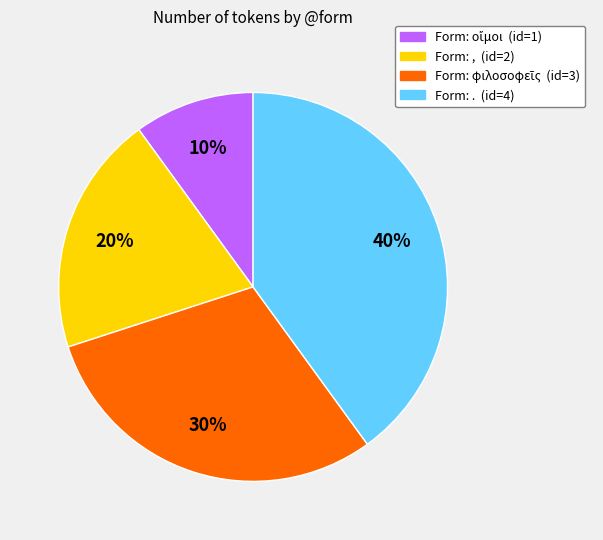

To the nearest percent, what is the average slice percentage?

25%